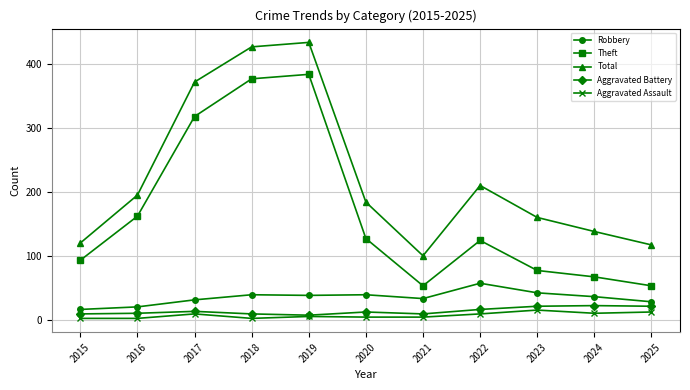

Is the value of Total at 2022 greater than the value of Aggravated Assault at 2015?

Yes